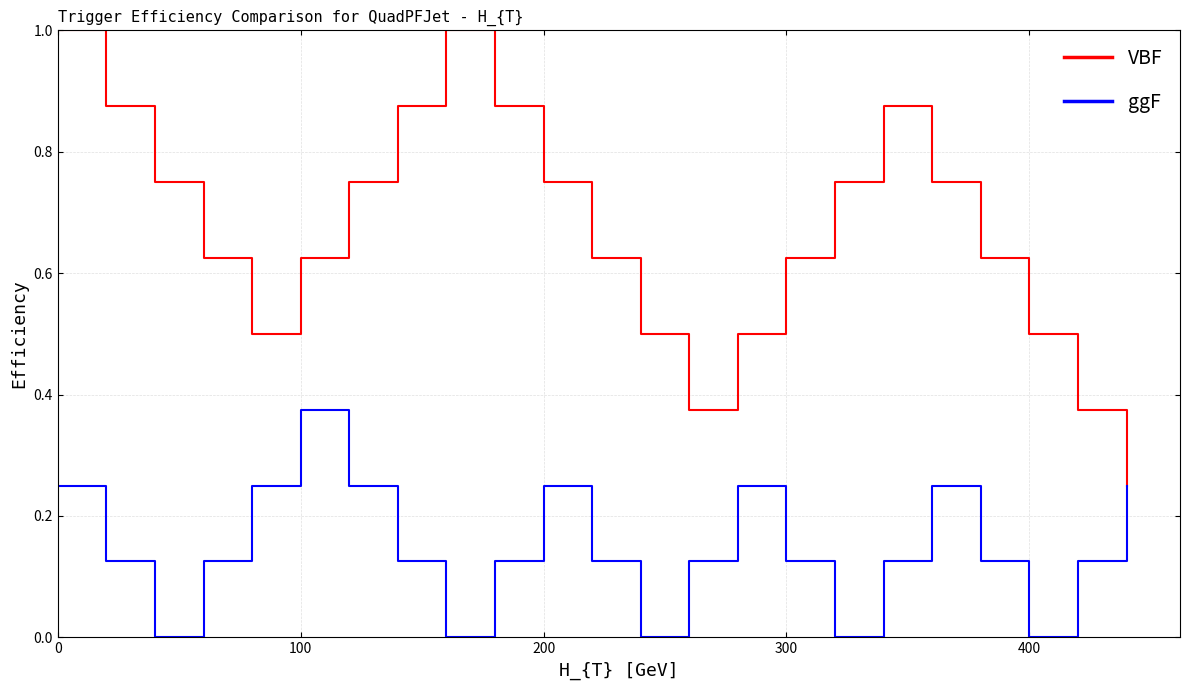

Which series has the largest total across all categories?

VBF